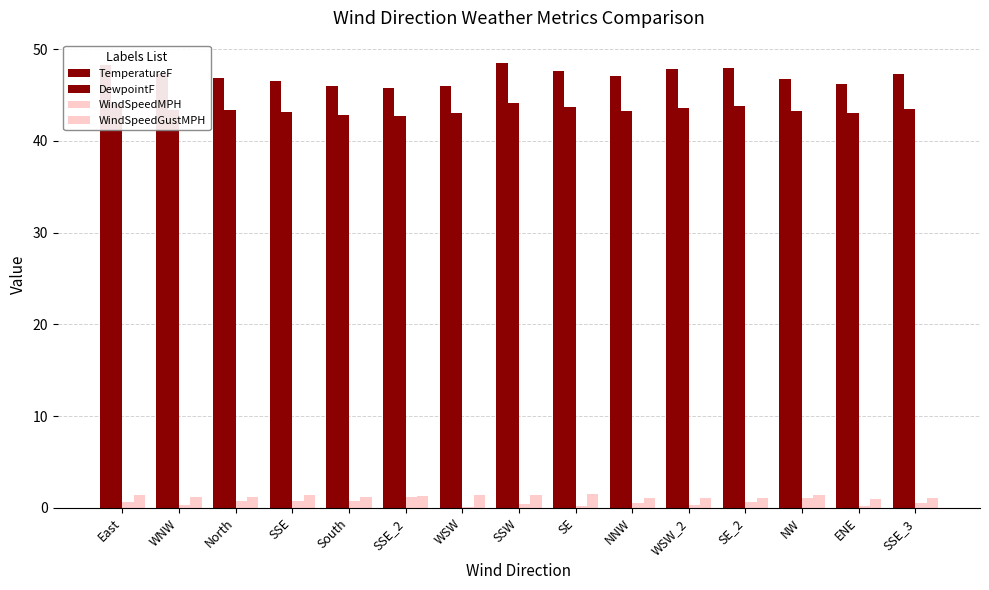

What is the label of the 1st bar from the left?

East